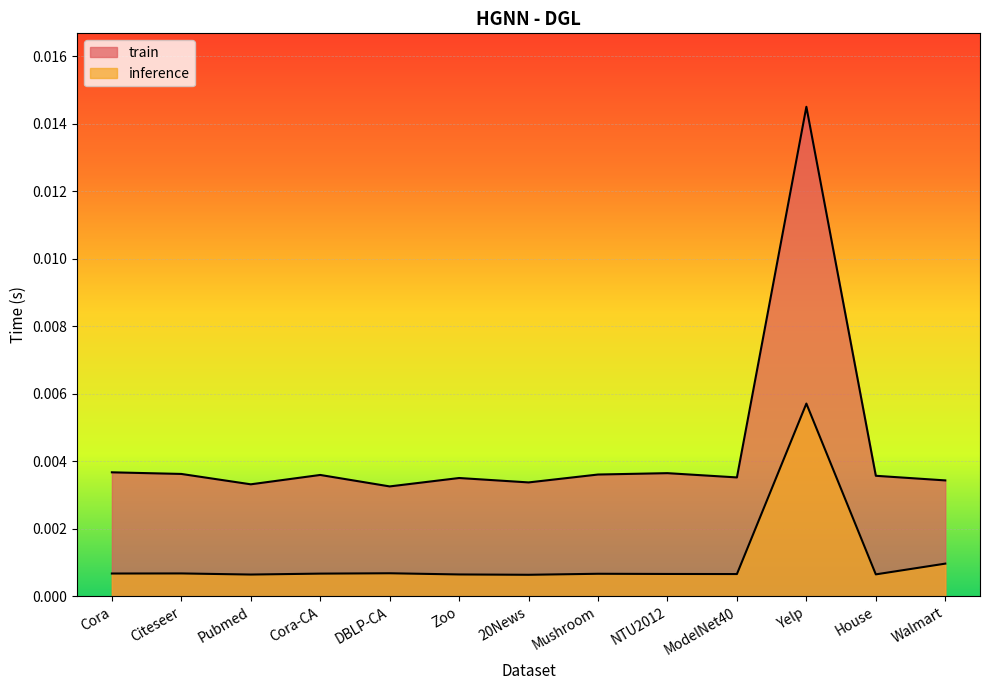

Where is the first local minimum for train?

Pubmed